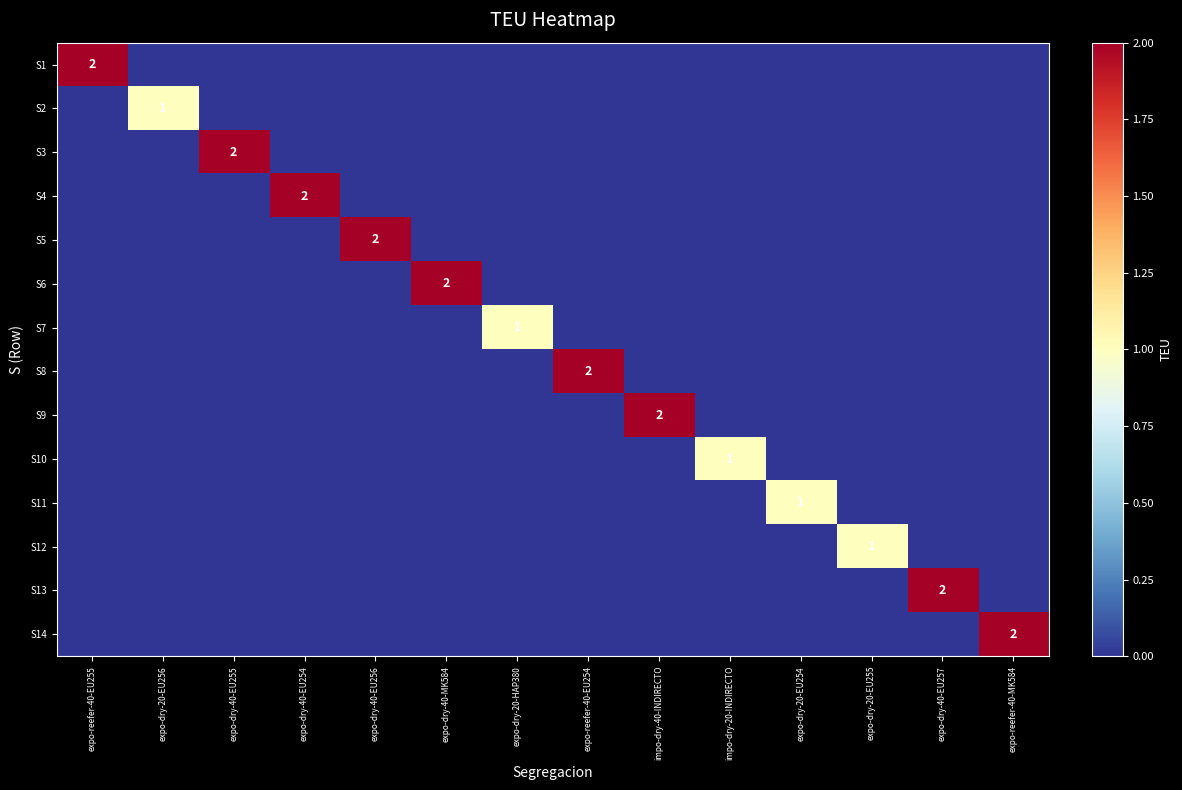

At how many categories does at least one series exceed 1?

9